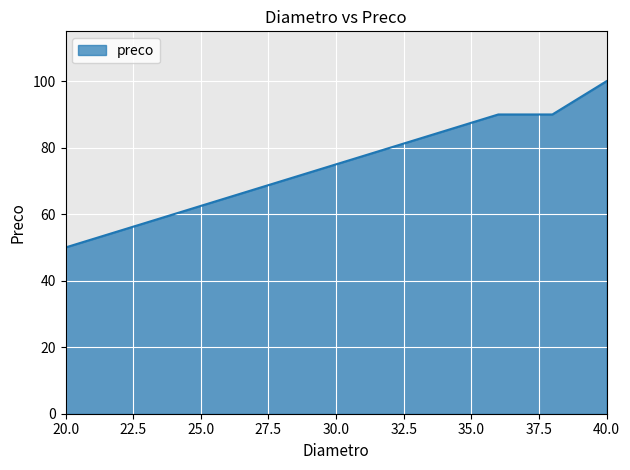

What is the maximum value shown in the chart?

100